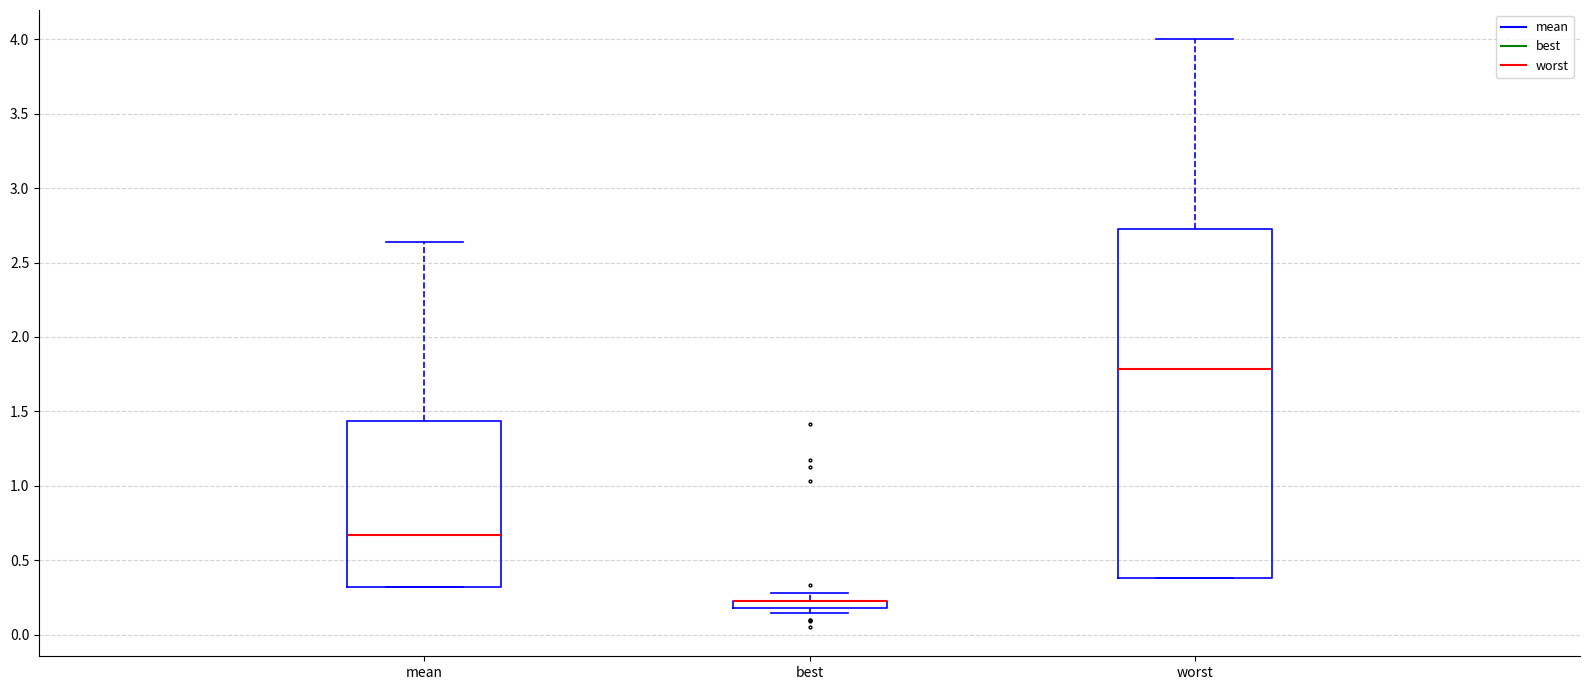

Where does the median line of the box for worst sit on the y-axis? The values are not printed on the chart, so give them approximately, as read against the axis.

1.80